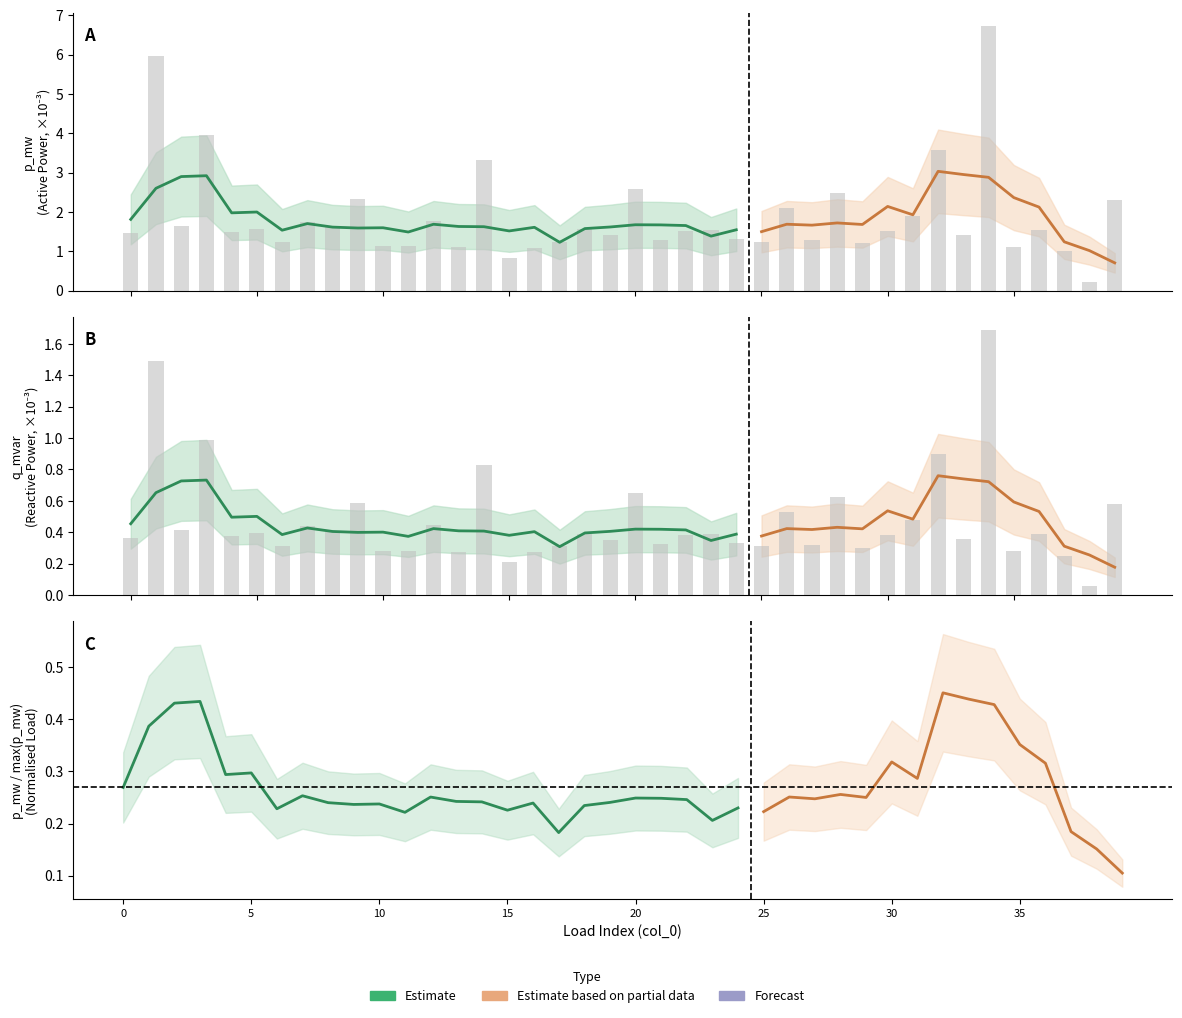

Are the bars grouped side by side (vs. stacked)?

Yes